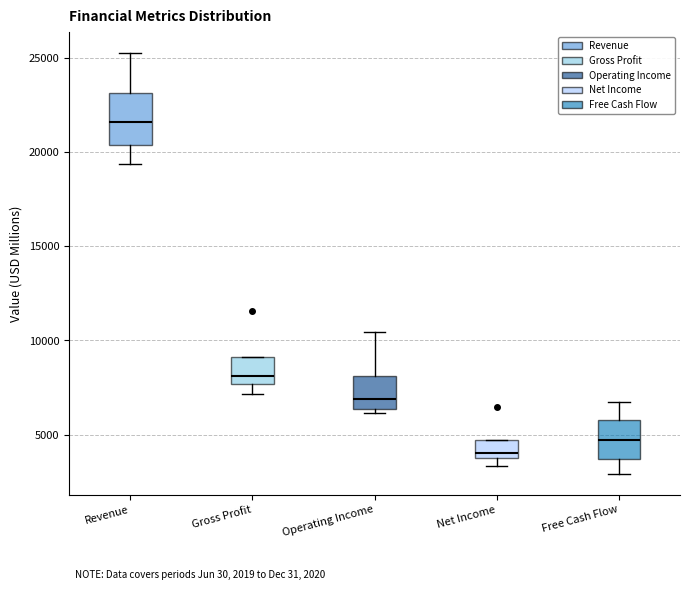

Which box has the lowest median line?

Net Income